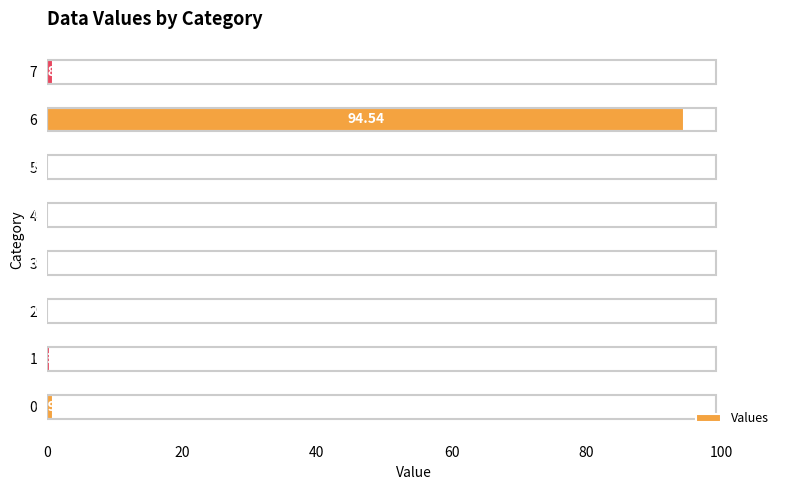

What is the change in value from 4 to 7?

+0.8